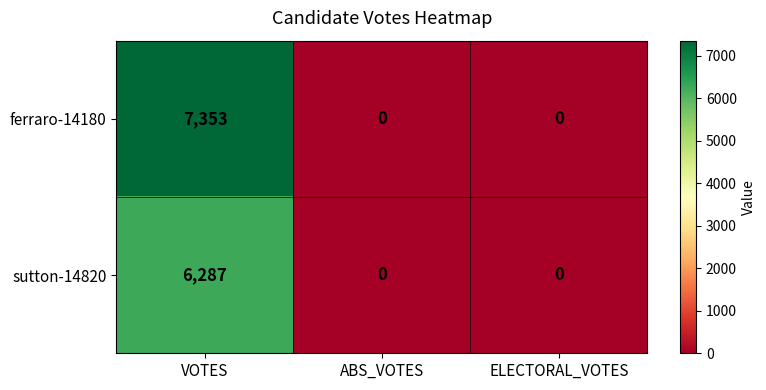

What is the difference between the highest and lowest values at VOTES?

1066